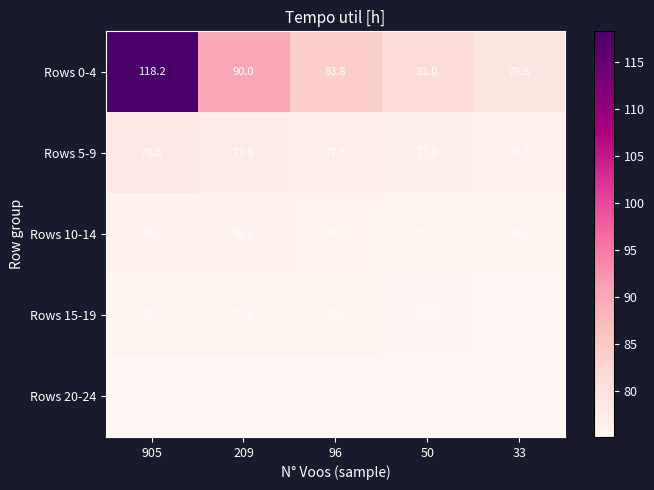

What is the minimum value for Rows 20-24?

75.2